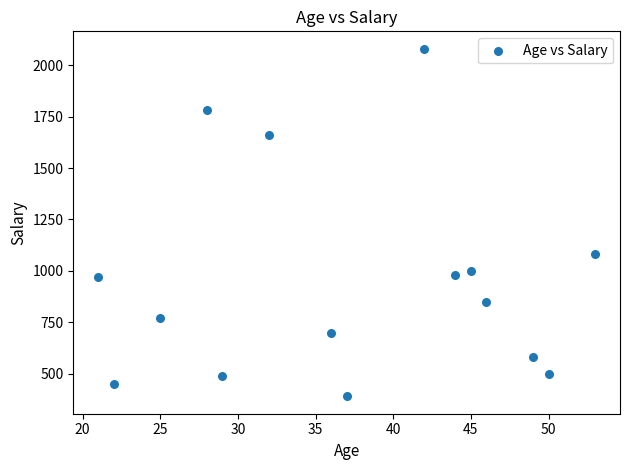

What Y value in the scatter plot is closest to 1235?

1080